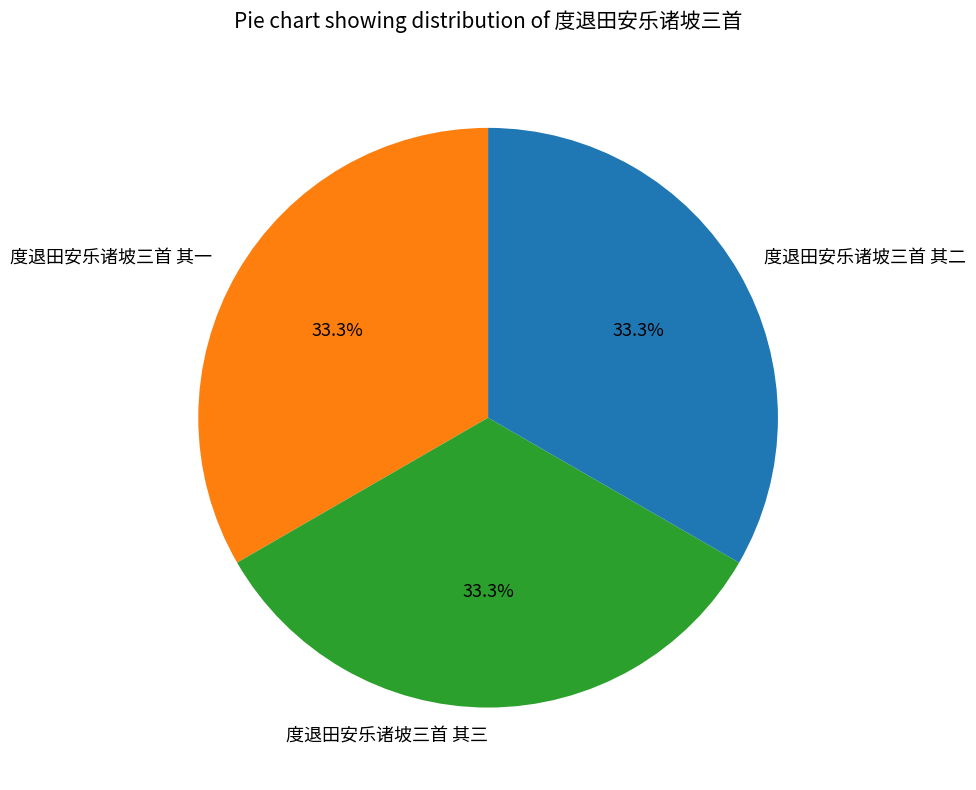

What portion of the pie excludes 度退田安乐诸坡三首 其一?

66.7%